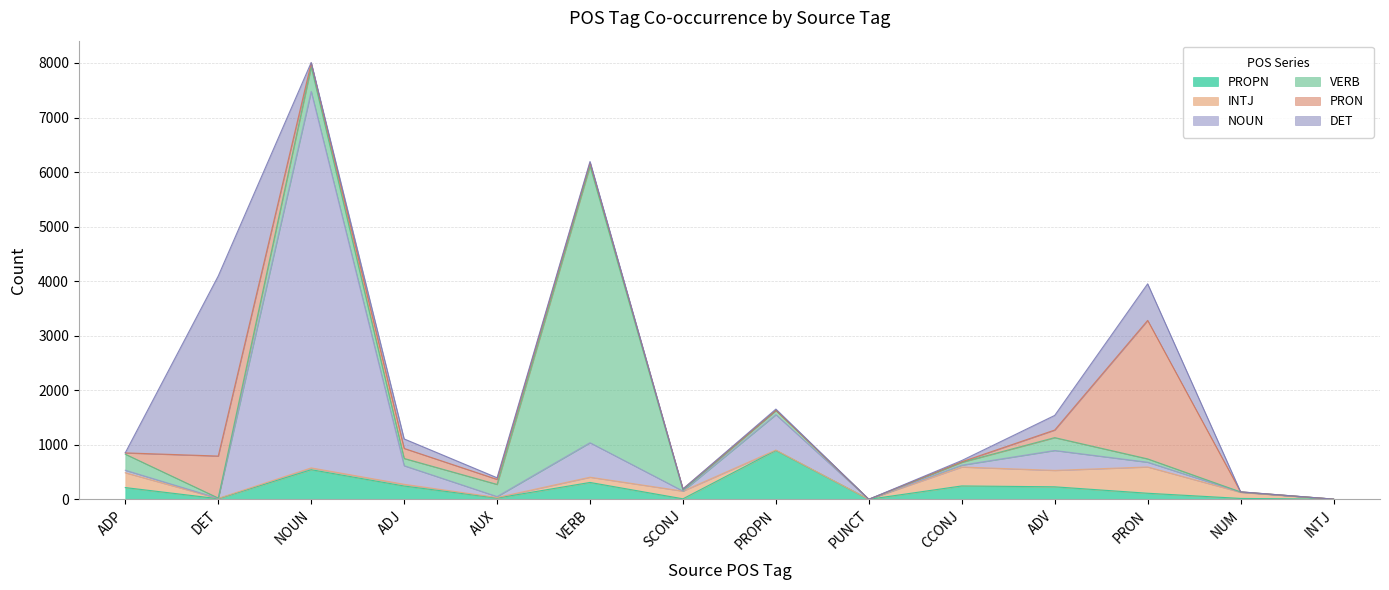

What is the label of the 3rd point from the right?

PRON